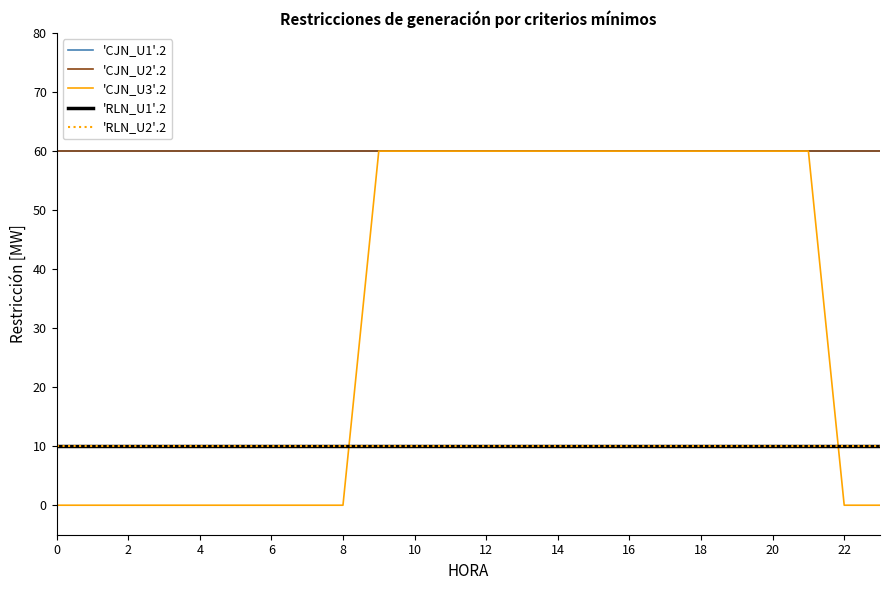

Does the chart display data point markers on the line(s)?

No